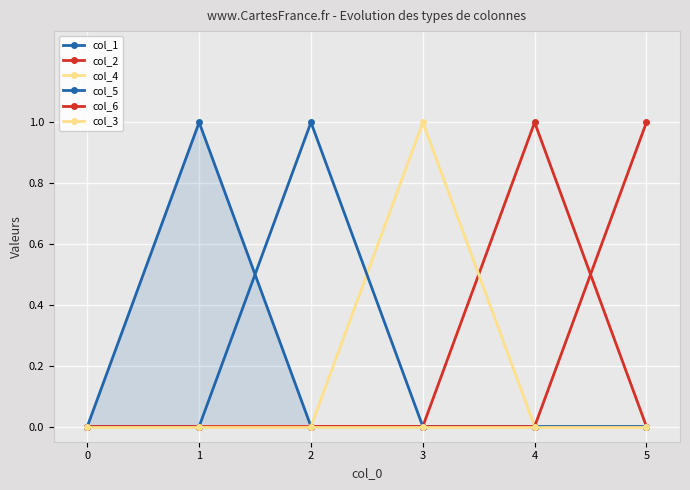

Is this an area chart (filled region under the line)?

No